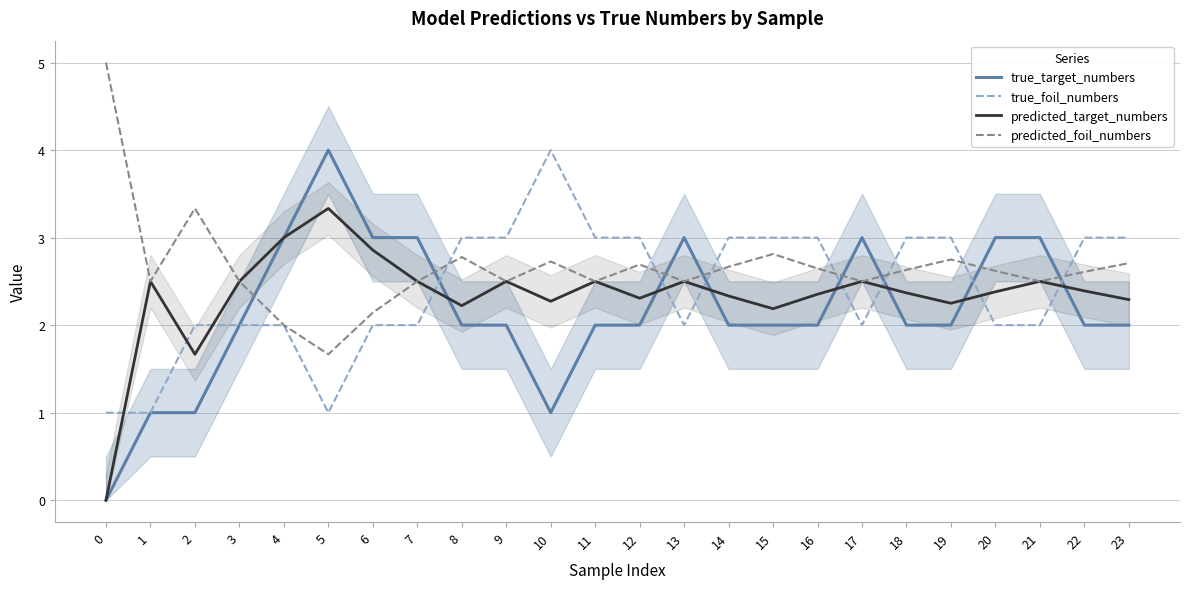

List the series in order of their overall mean, highest first.

predicted_foil_numbers, true_foil_numbers, predicted_target_numbers, true_target_numbers